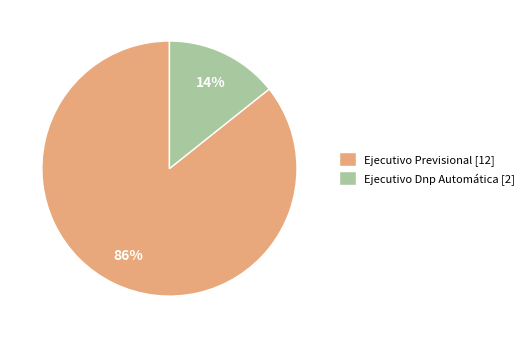

To the nearest percent, what portion does Ejecutivo Previsional represent?

86%